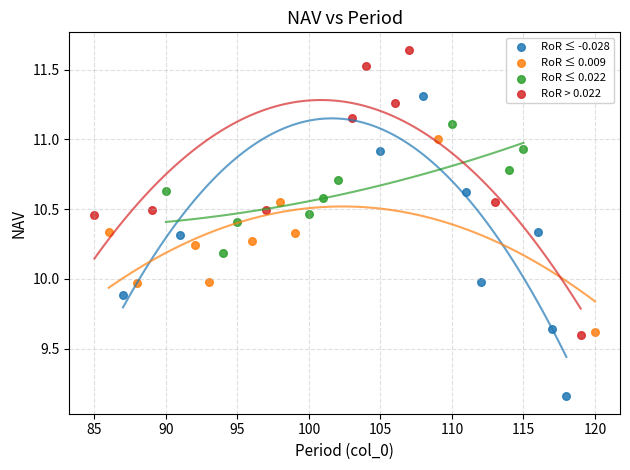

What are all the series names shown in the legend?

RoR ≤ -0.028, RoR ≤ 0.009, RoR ≤ 0.022, RoR > 0.022